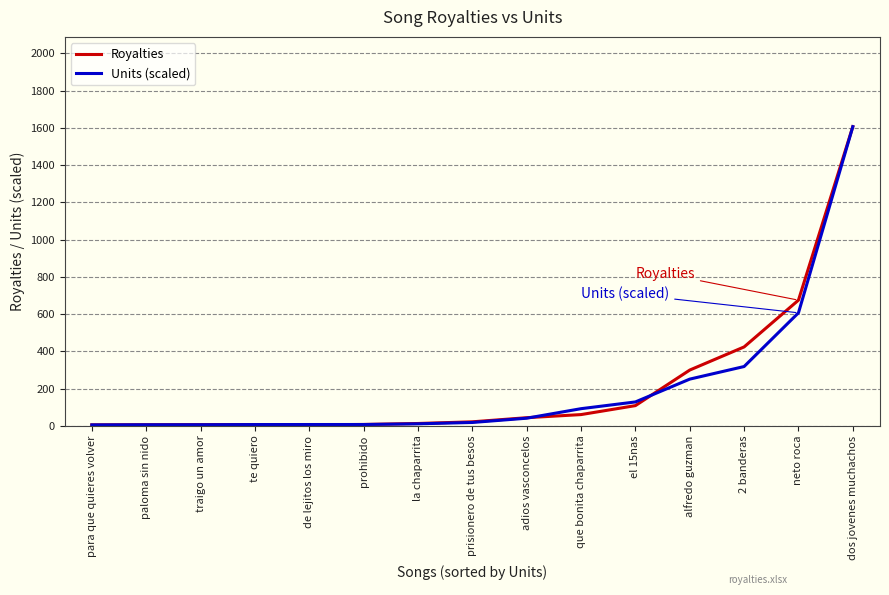

What is the total value across all series at dos jovenes muchachos?

3213.5